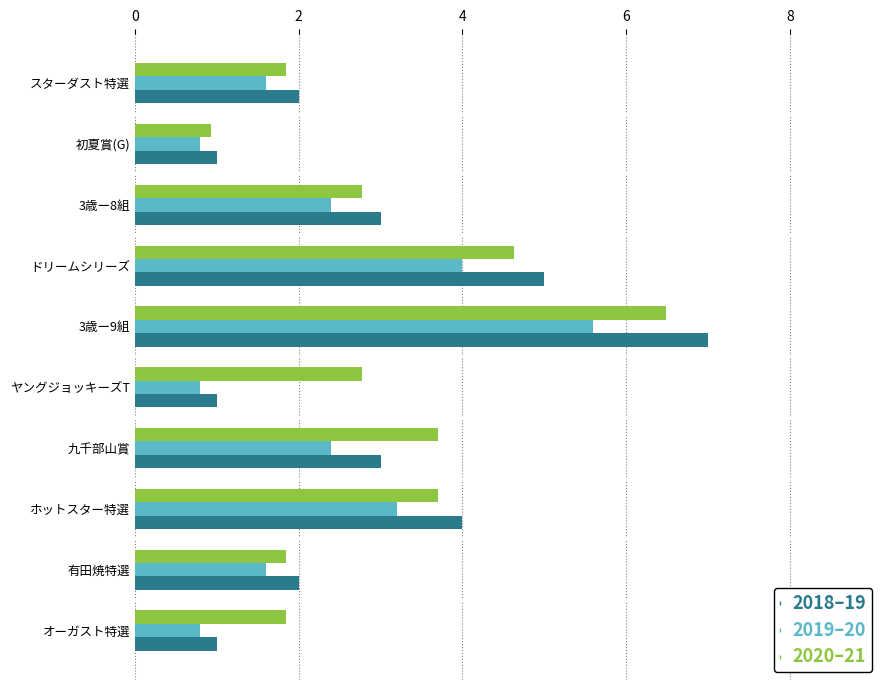

What is the smallest value displayed?

0.8